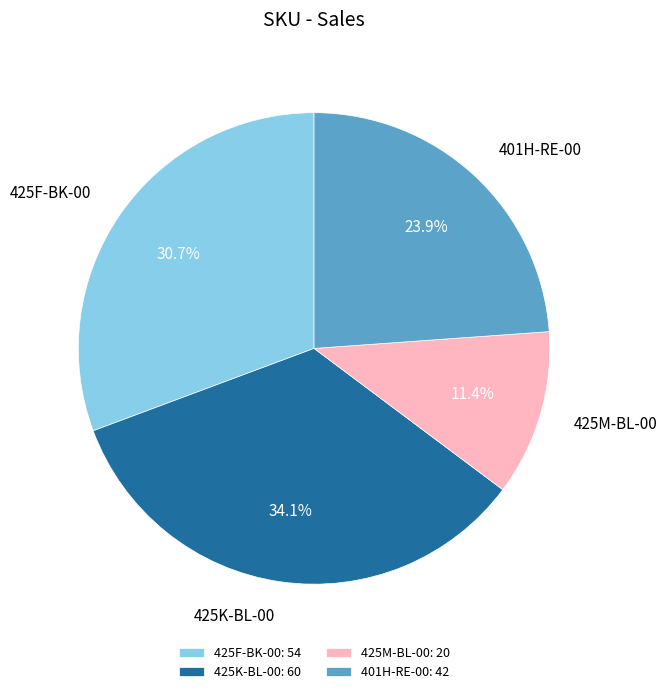

True or false: 401H-RE-00 accounts for 24% of the total.

True